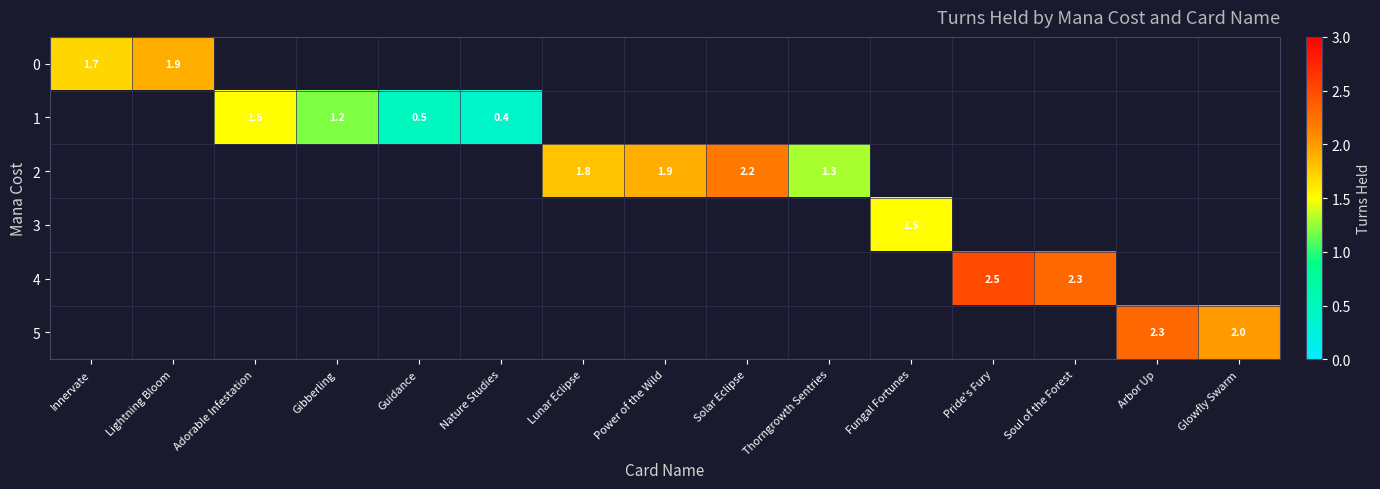

At Solar Eclipse, list the series in order from smallest to largest.

row_0, row_1, row_2, row_3, row_4, row_5